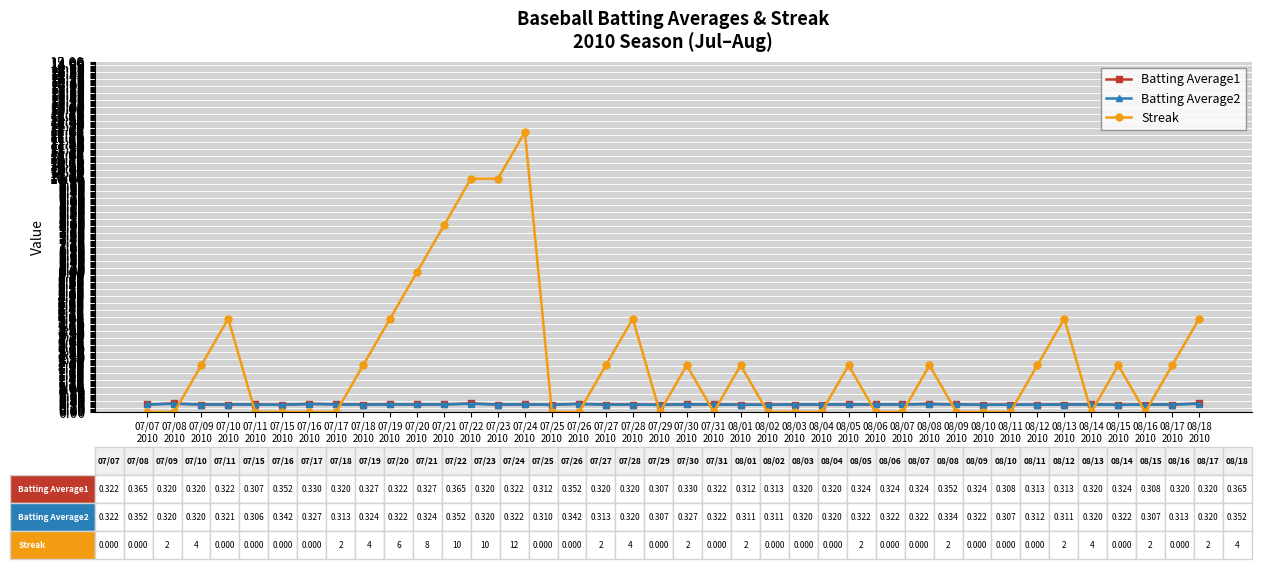

Which series ends up on top after the final intersection of Batting Average1 and Streak?

Streak